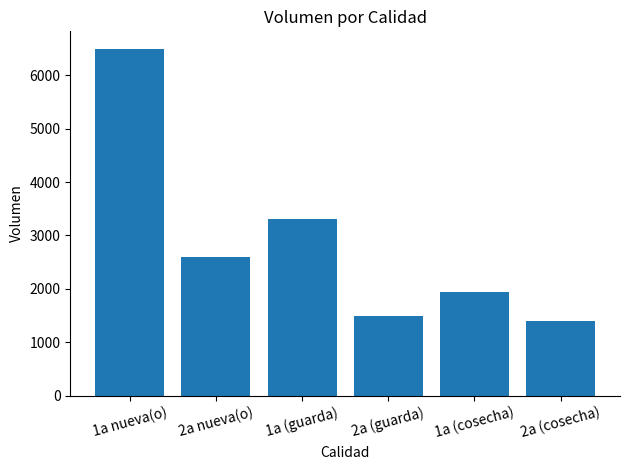

Are the bars horizontal?

No